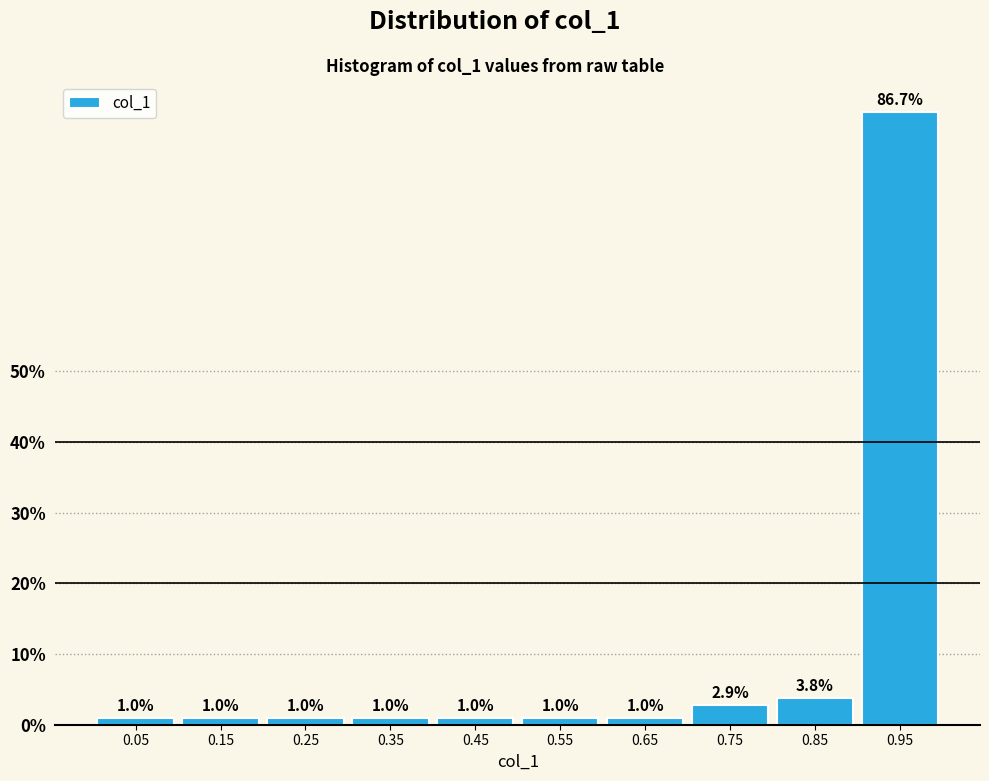

Over which range of the x-axis is the bar tallest?

0.9 to 1.0